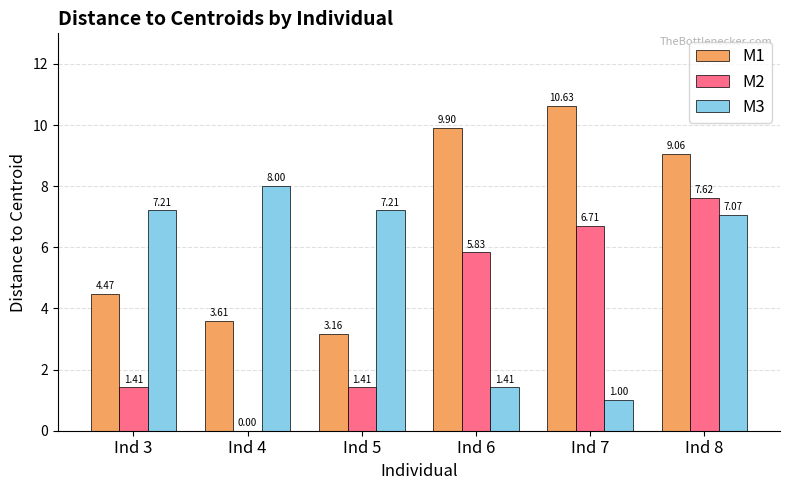

The M3 series shows 11.7 at Ind 3. True or false?

False